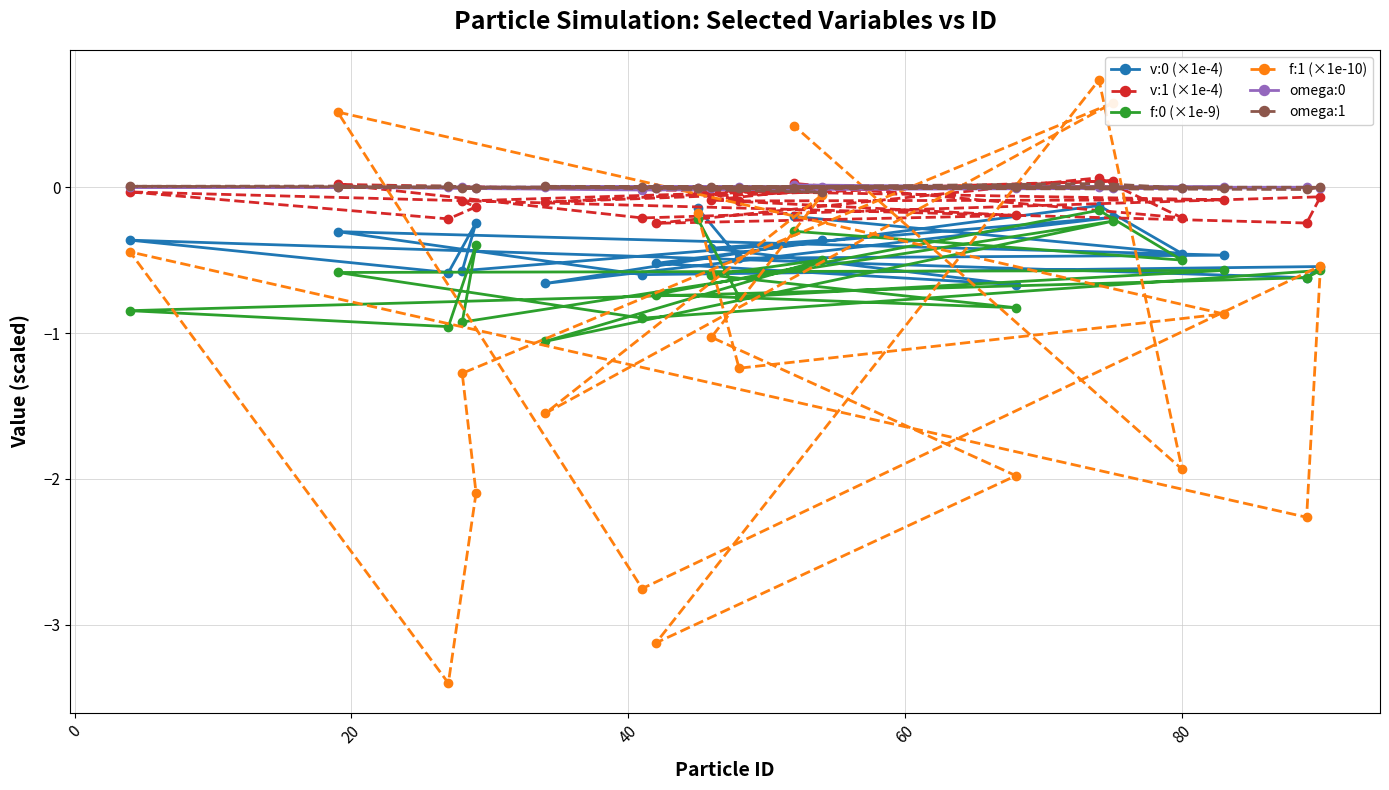

How many series are shown in this chart?

6